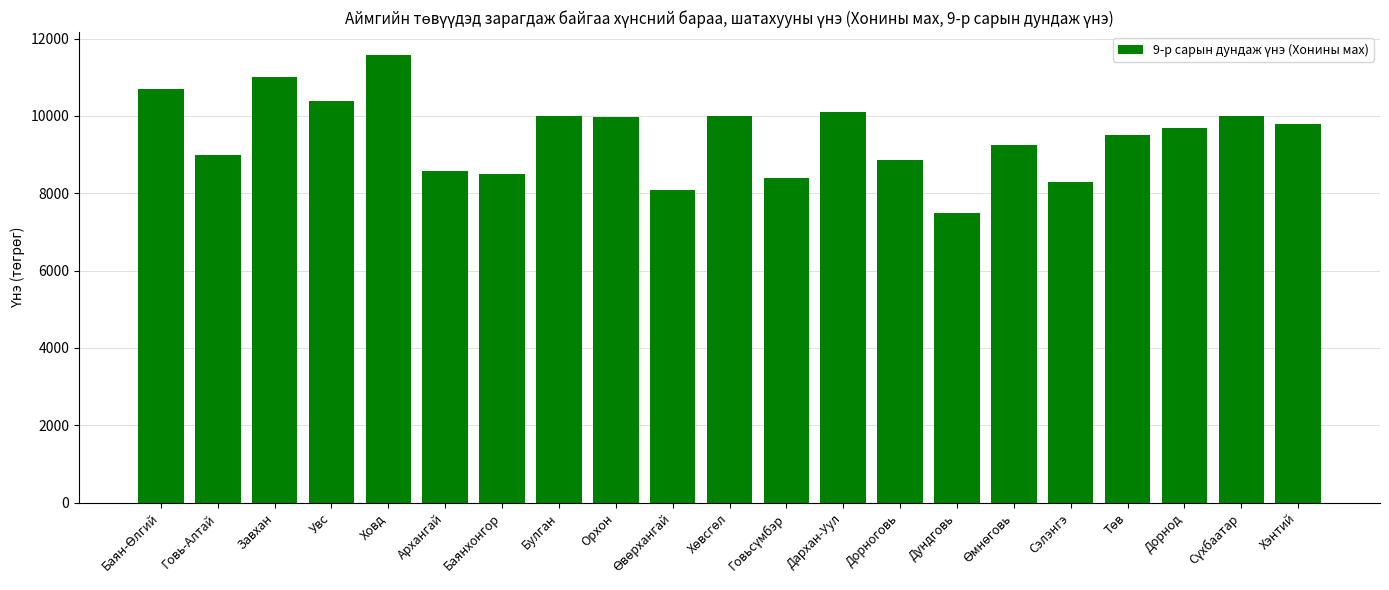

What is the change in value from Дорноговь to Сэлэнгэ?

-556.1